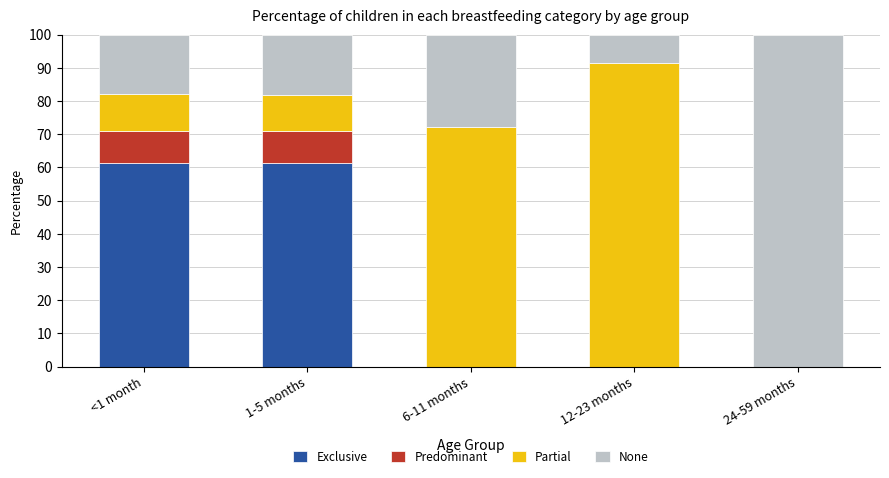

Are the bars horizontal?

No